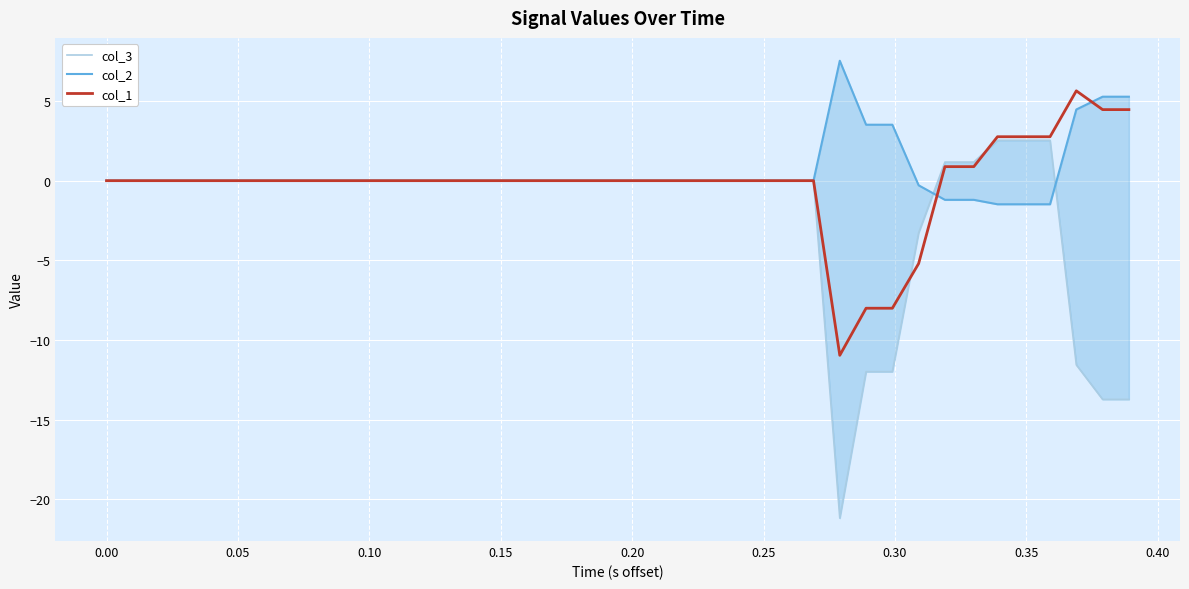

What is the highest value of the col_1 series?

5.6